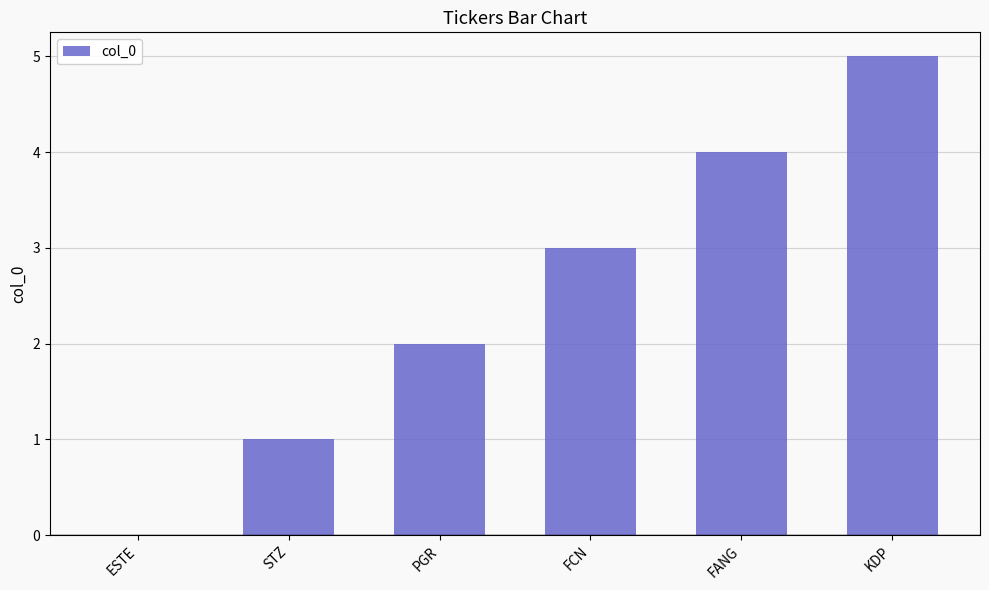

Which has a higher value, FANG or FCN?

FANG